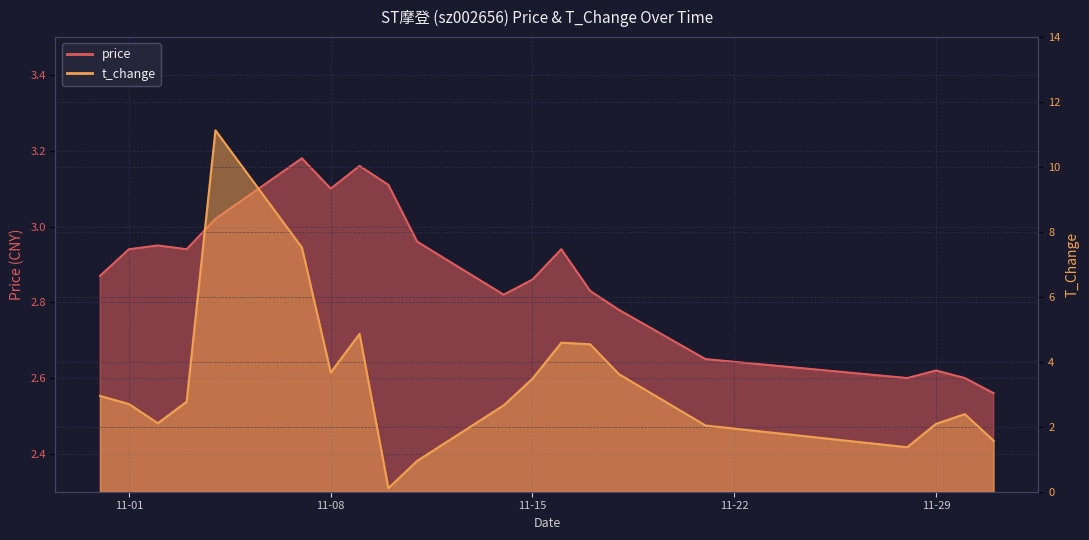

True or false: price has more than 0 interior local peaks.

True